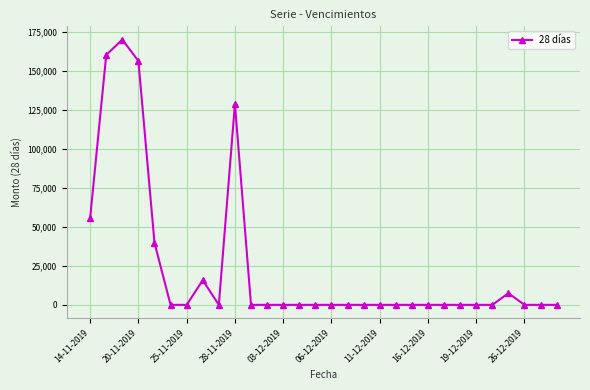

What is the difference between the maximum and minimum values?

170238